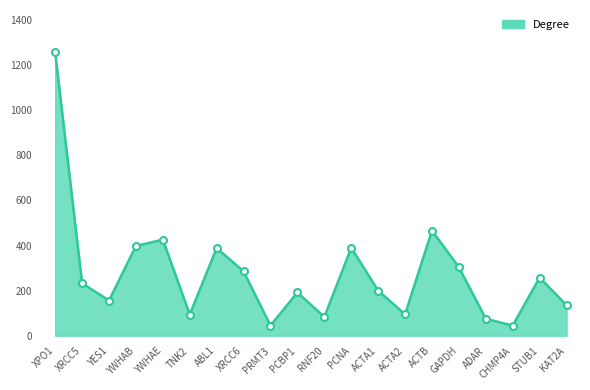

What is the sum of the values at KAT2A and STUB1?

393